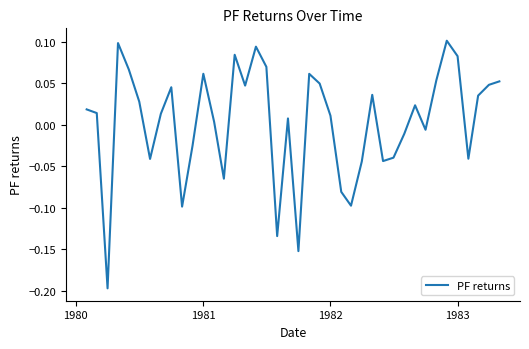

What is the difference between the maximum and minimum values?

0.3